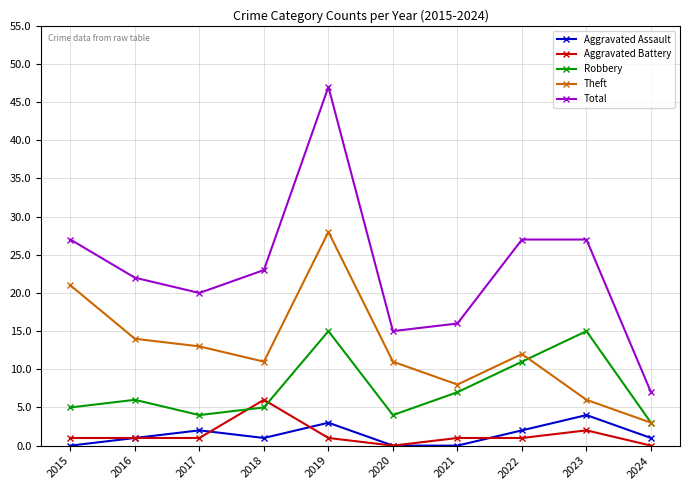

How many values in the Total series are below 23?

5